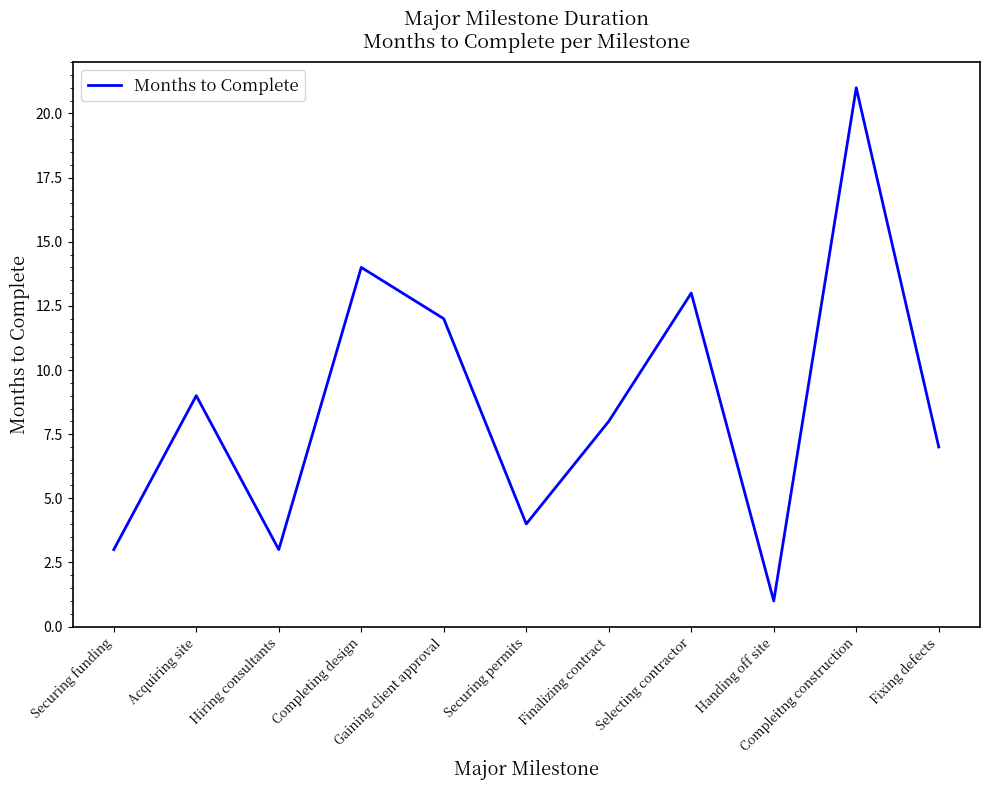

What is the greatest value displayed?

21